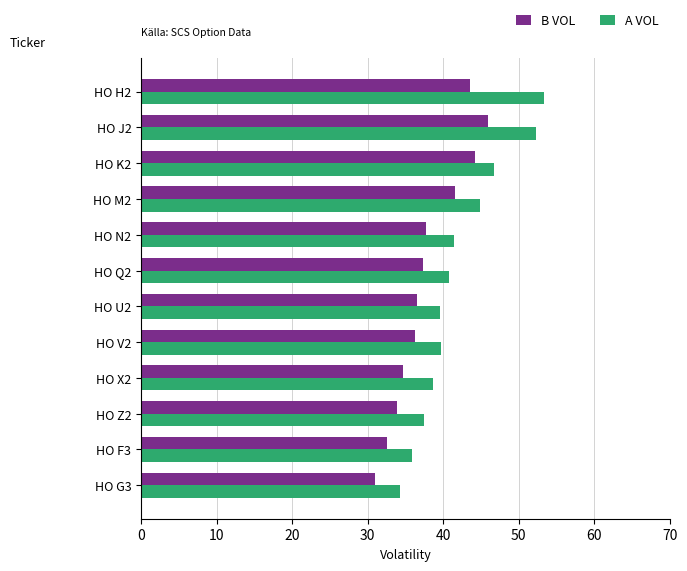

How many data points in B VOL are above 37?

6